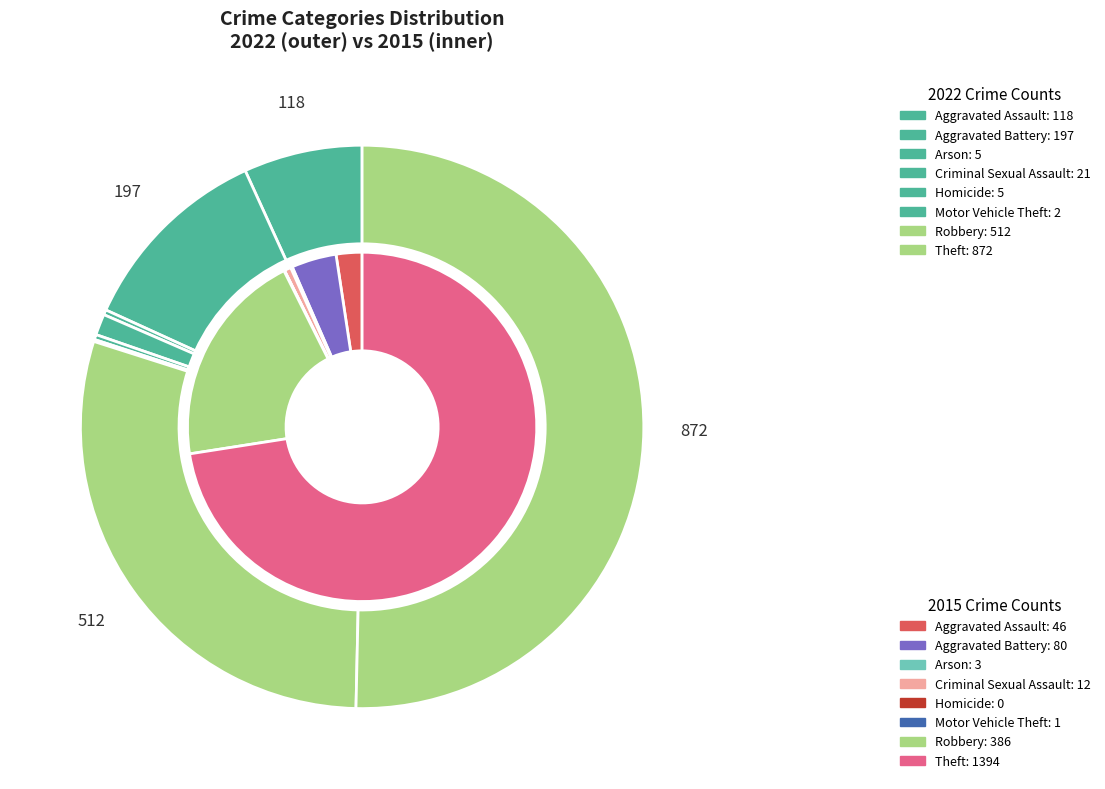

What is the total percentage of 5 and 4?

0.4%